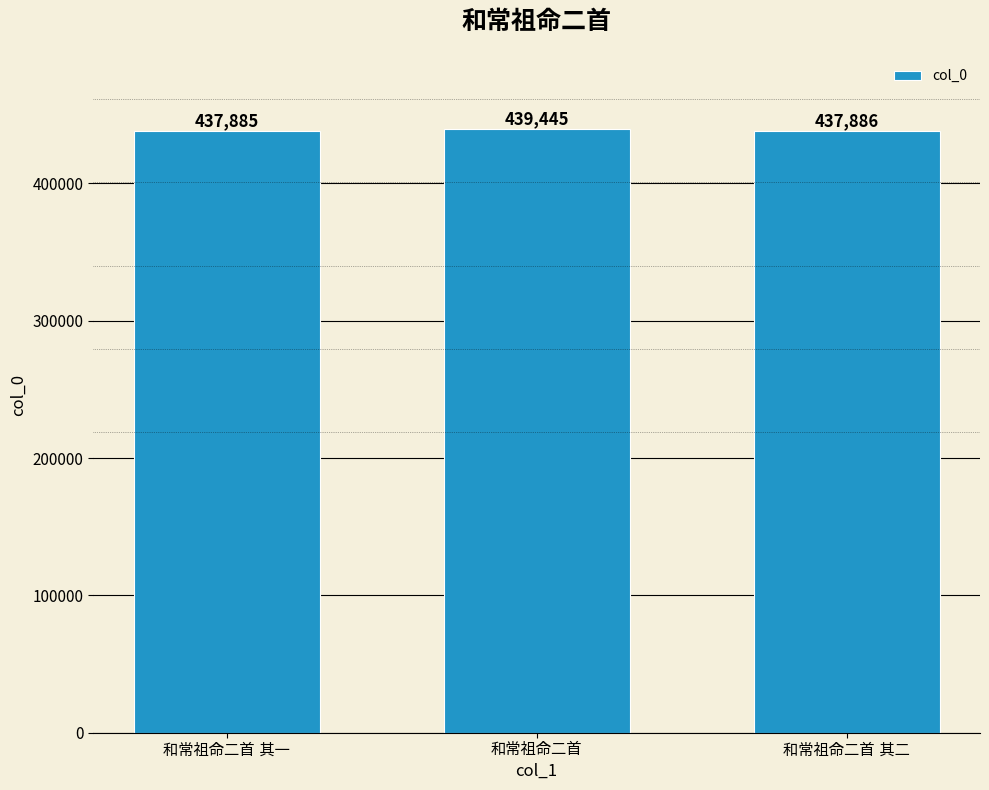

What is the difference between the maximum and minimum values?

1560